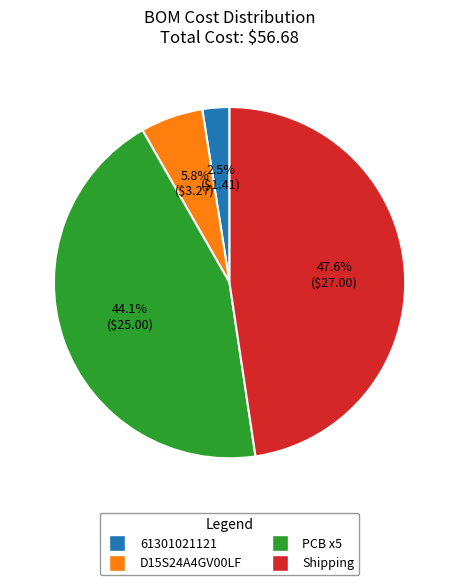

How many slices are in this pie chart?

4